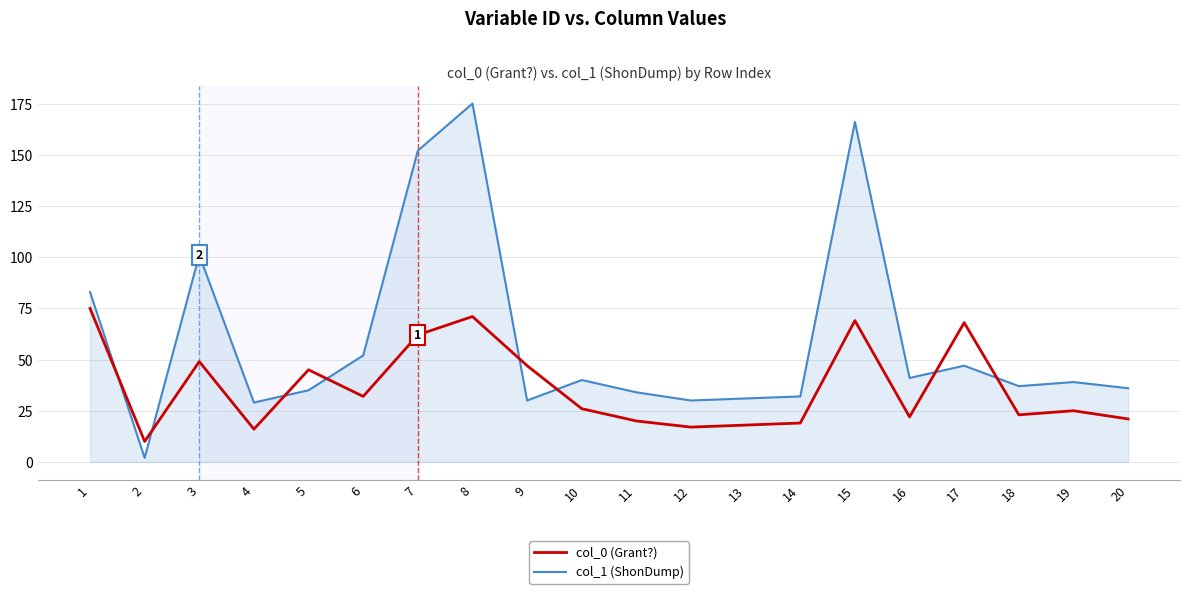

Which series has the widest spread of values?

col_1 (ShonDump)